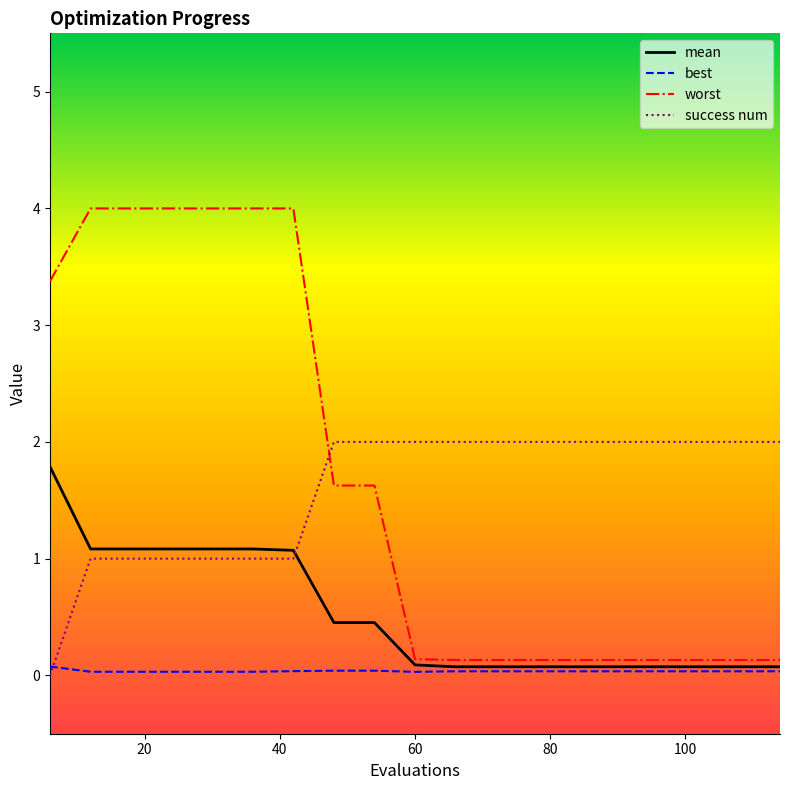

True or false: worst and success num cross at least once.

True